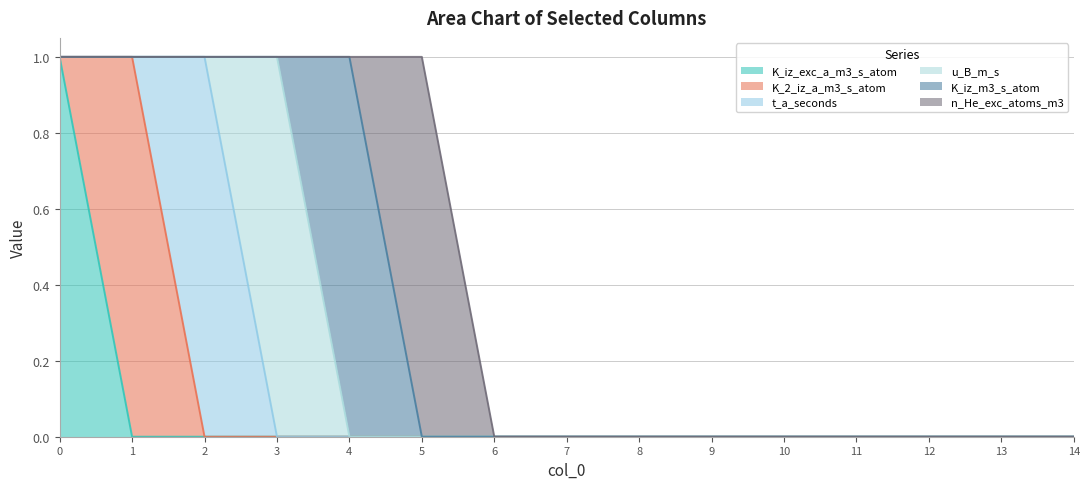

At how many categories does at least one series exceed 0?

6